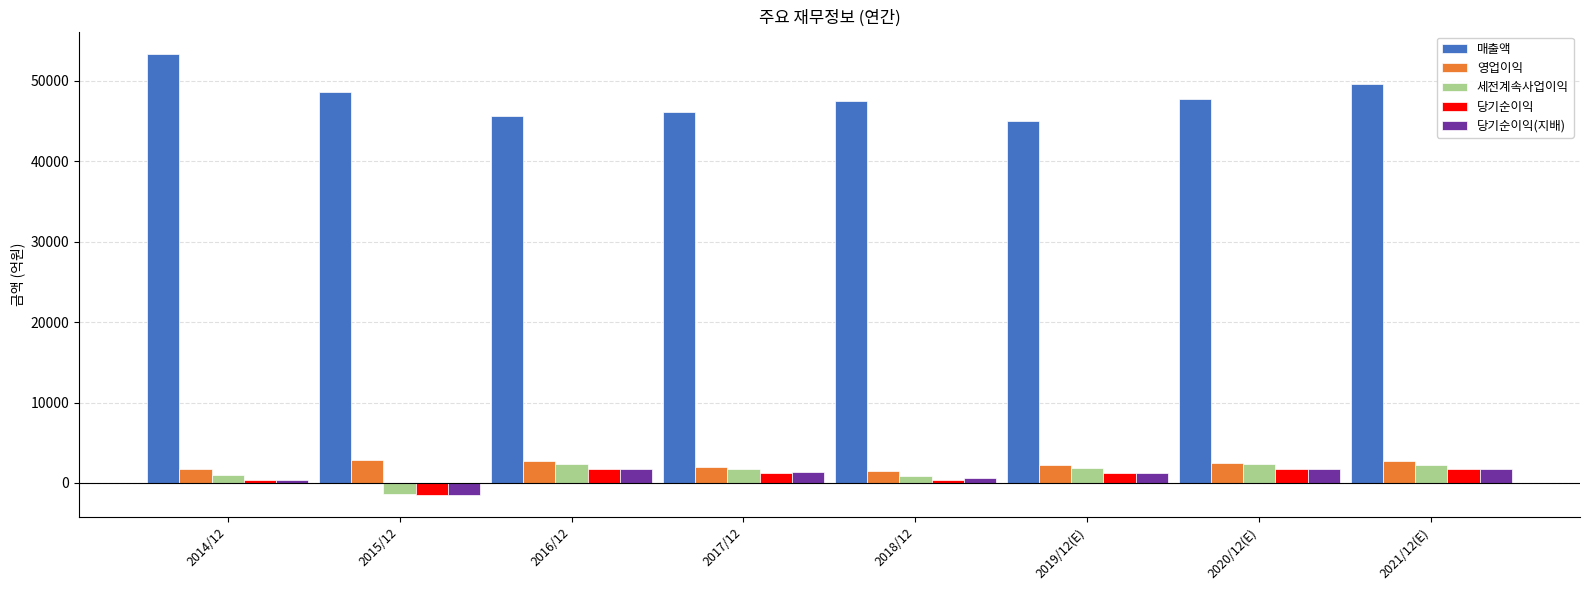

Between 2014/12 and 2018/12, which series saw the biggest shift?

매출액